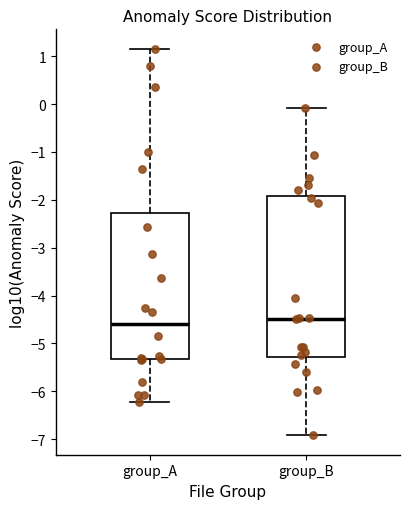

Where does the upper whisker of the box for group_B end on the y-axis? The values are not printed on the chart, so give them approximately, as read against the axis.

-0.1